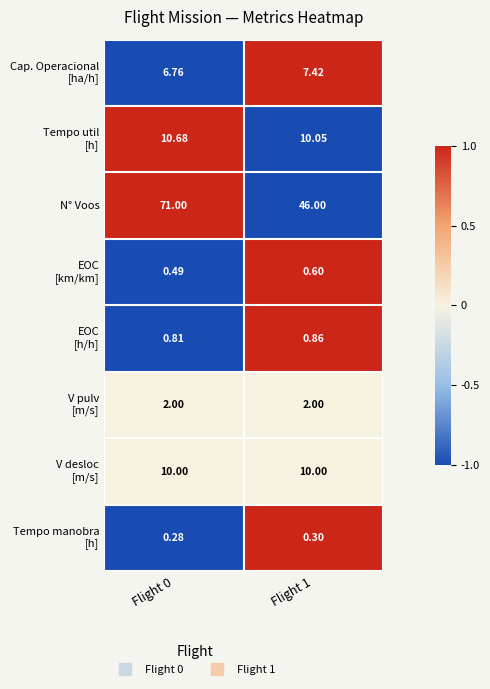

Which series has the largest total across all categories?

N° Voos